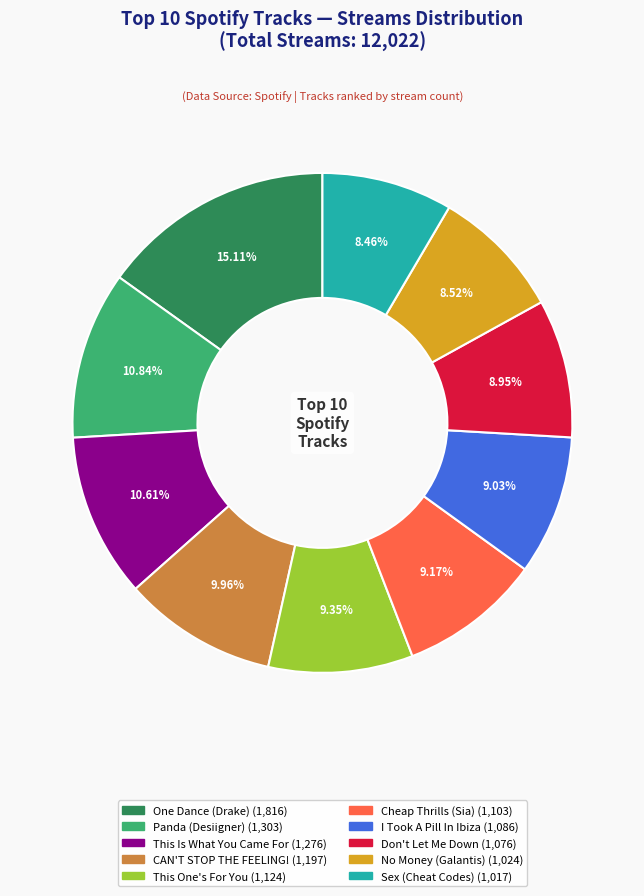

Count the number of slices in the pie.

10